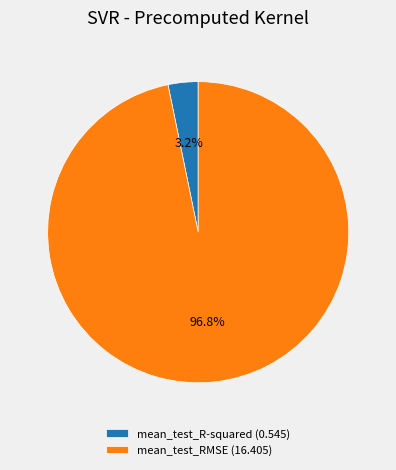

Do mean_test_R-squared and mean_test_RMSE together represent more than half of the pie?

Yes